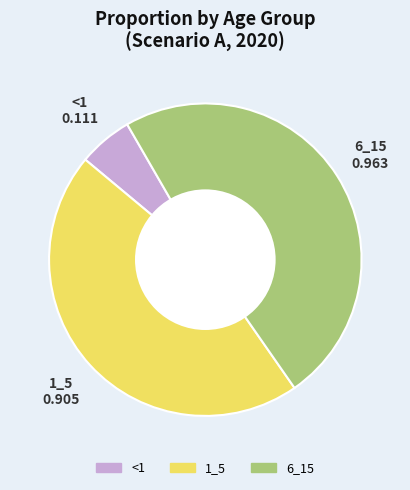

Rank the categories by value from lowest to highest.

<1, 1_5, 6_15